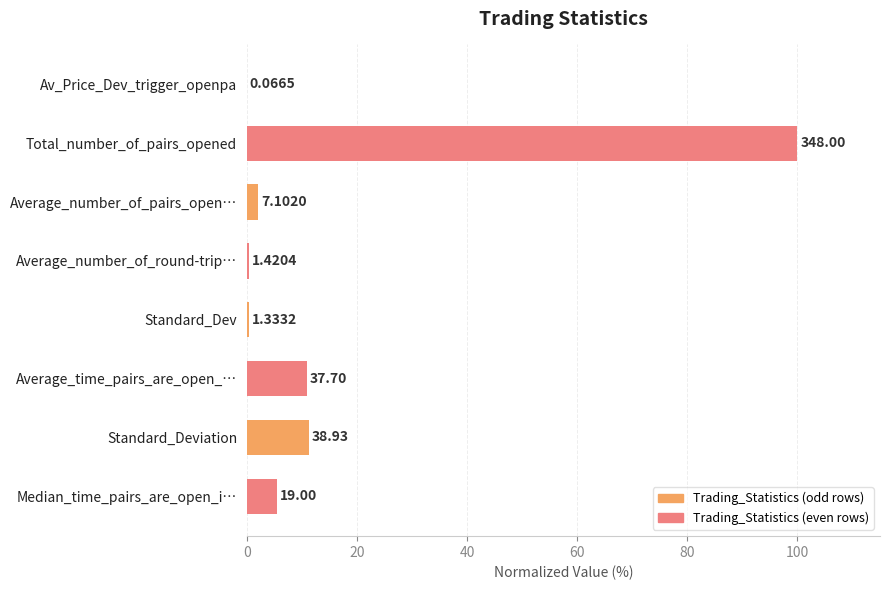

Are the bars horizontal?

Yes